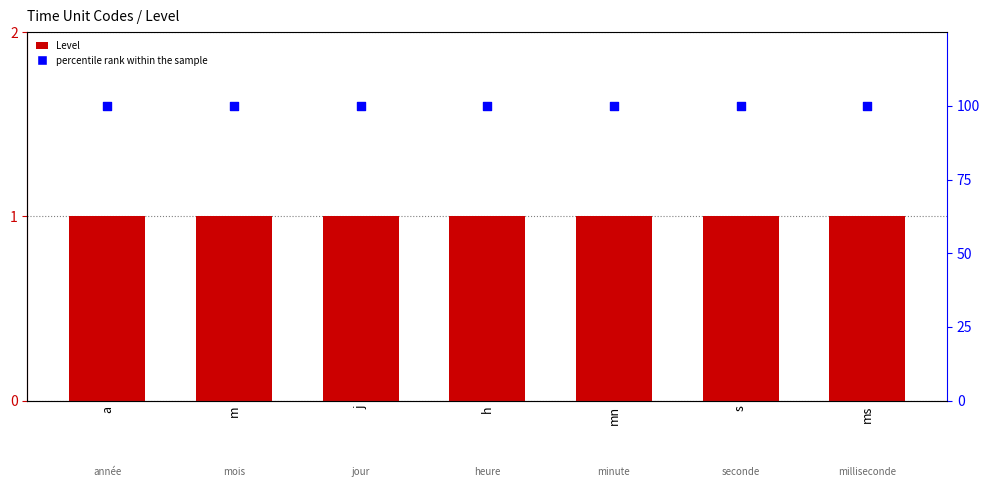

What is the total value across all series at j?

101